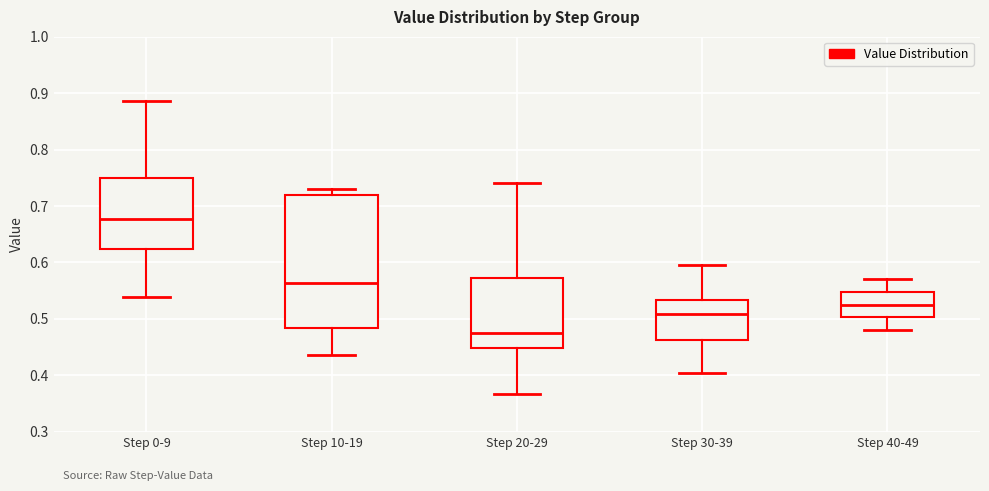

Reading left to right, read every box against the y-axis: the position of its median line, the range the box covers, and the ends of its whiskers. The values are not printed on the chart, so give them approximately, as read against the axis.

Step 0-9: median 0.68, box 0.62 to 0.75, whiskers 0.54 to 0.89
Step 10-19: median 0.56, box 0.48 to 0.72, whiskers 0.43 to 0.73
Step 20-29: median 0.47, box 0.45 to 0.57, whiskers 0.37 to 0.74
Step 30-39: median 0.51, box 0.46 to 0.53, whiskers 0.40 to 0.60
Step 40-49: median 0.53, box 0.50 to 0.55, whiskers 0.48 to 0.57